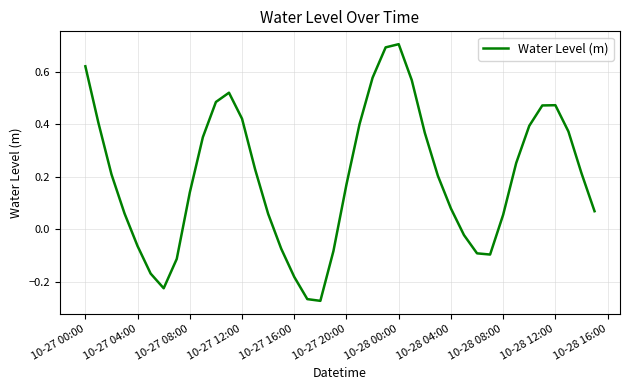

What is the maximum value shown in the chart?

0.7